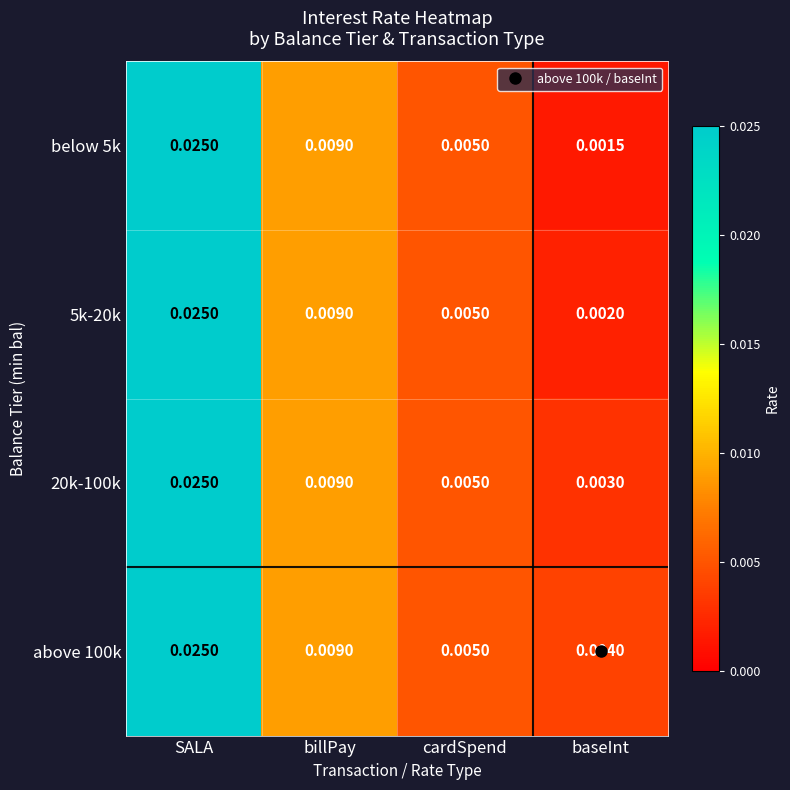

Where is above 100k nearest to the value 0?

baseInt